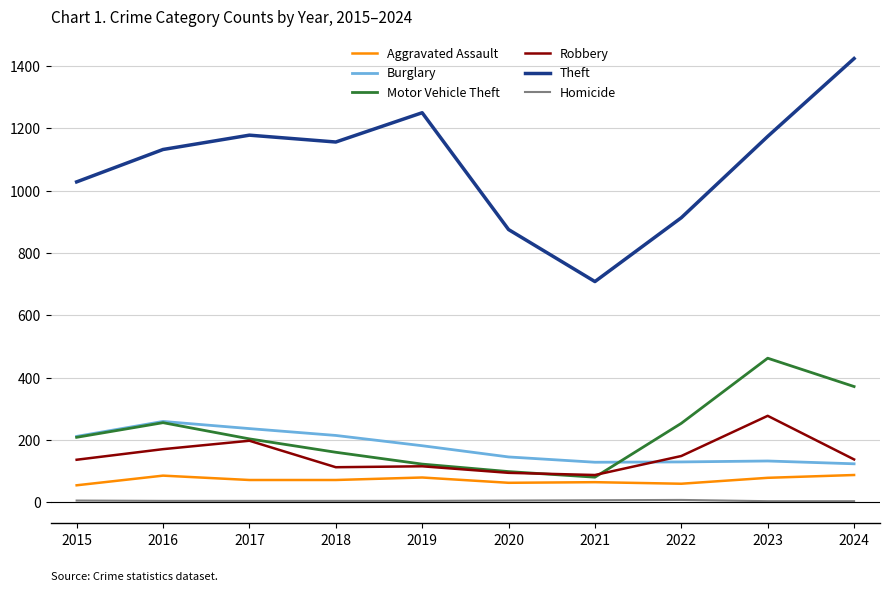

True or false: Theft and Robbery intersect in this chart.

False